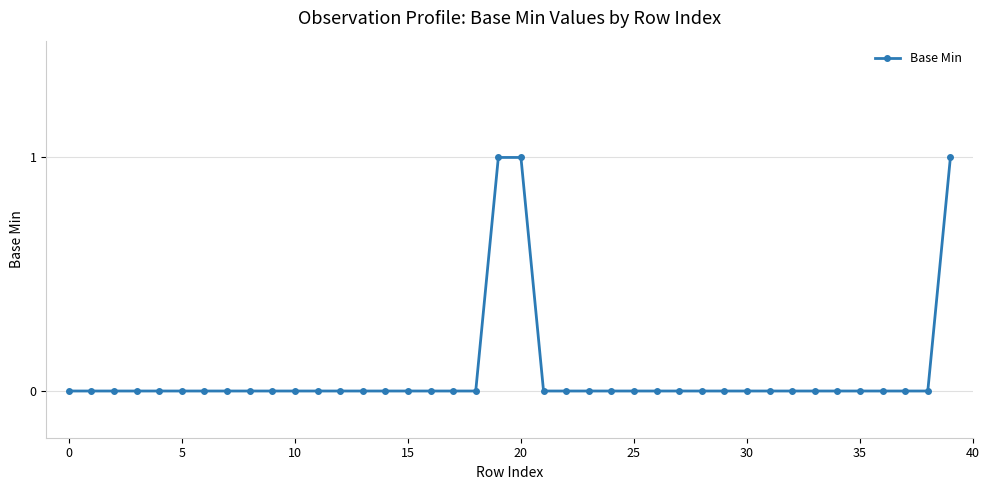

What is the sum of all values?

3